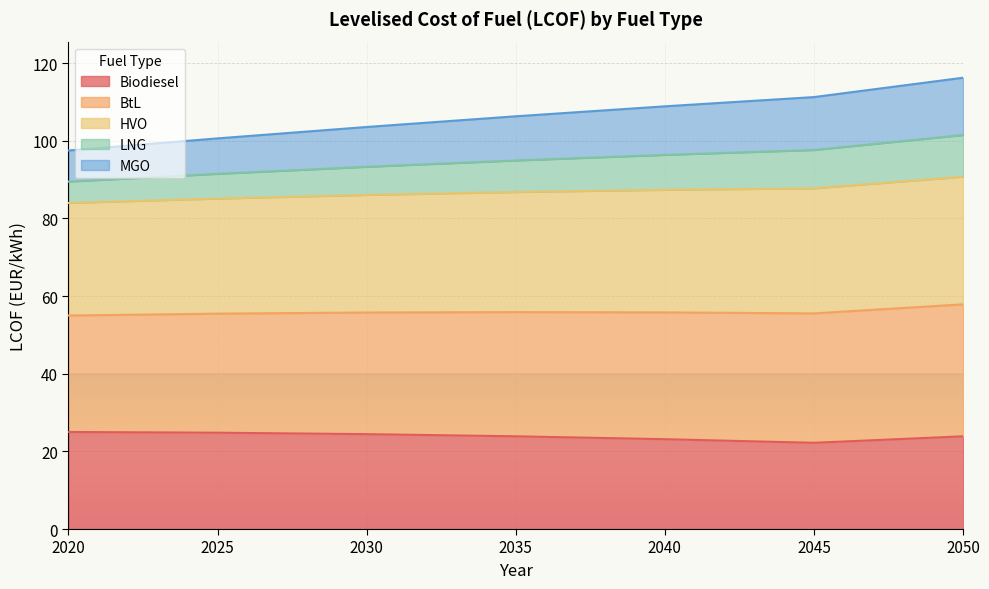

What is the total value across all series at 2035?

106.3